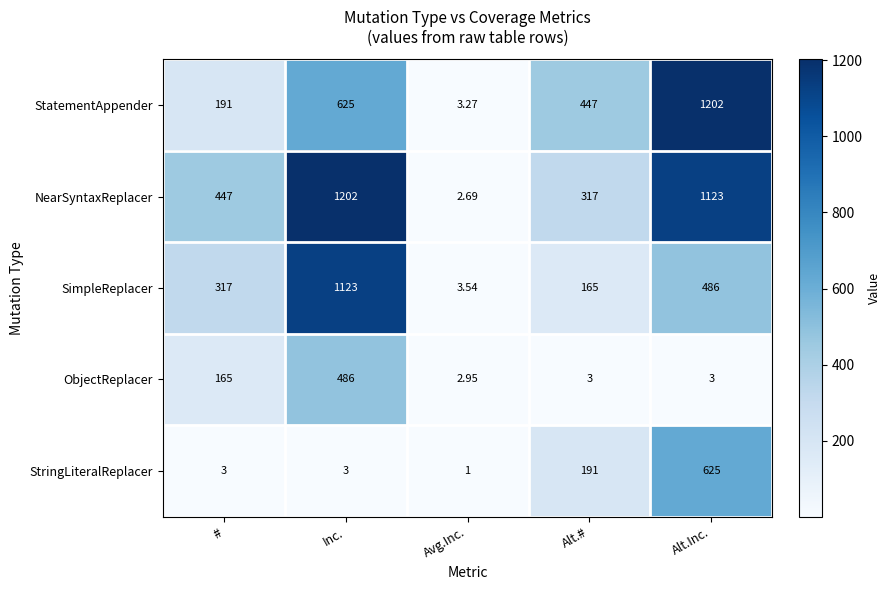

Where is StatementAppender nearest to the value 602?

Inc.